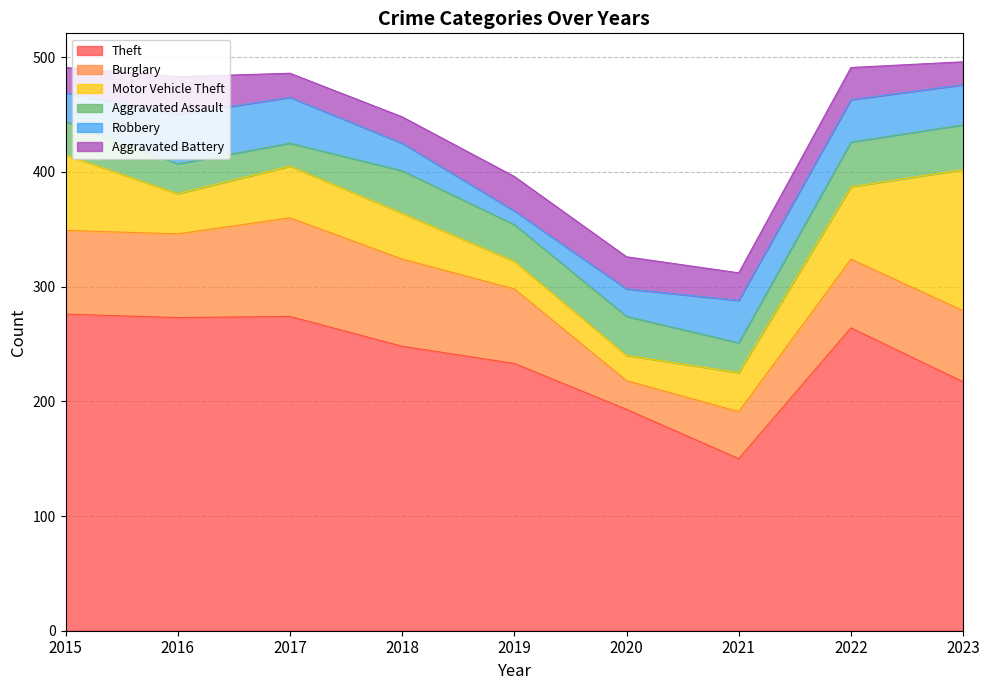

At how many categories does at least one series exceed 243?

5